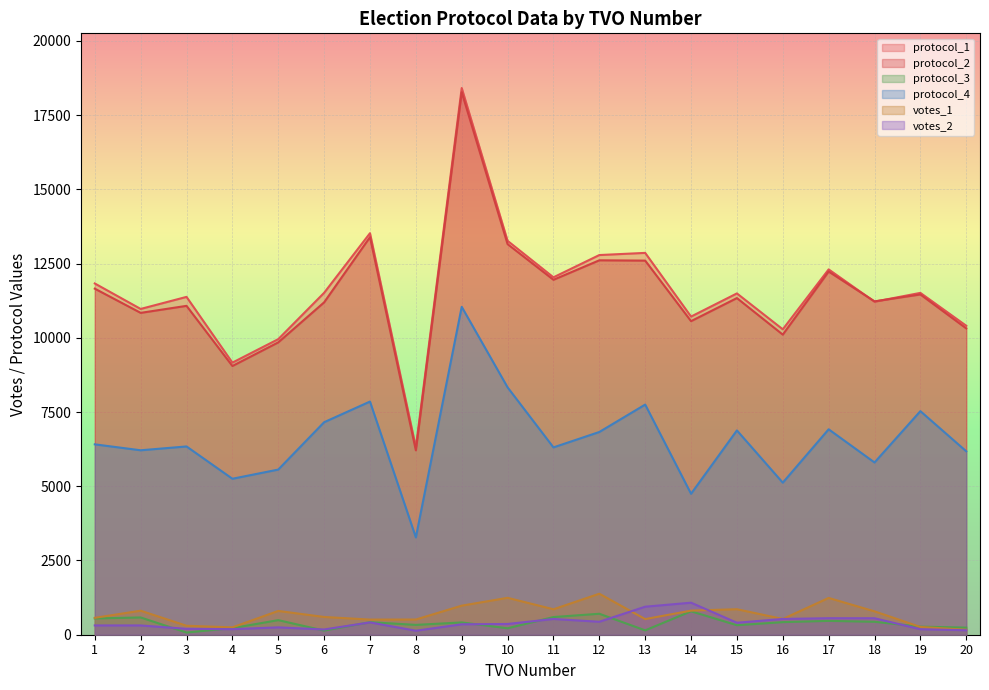

At which category does protocol_1 reach its first local peak?

3